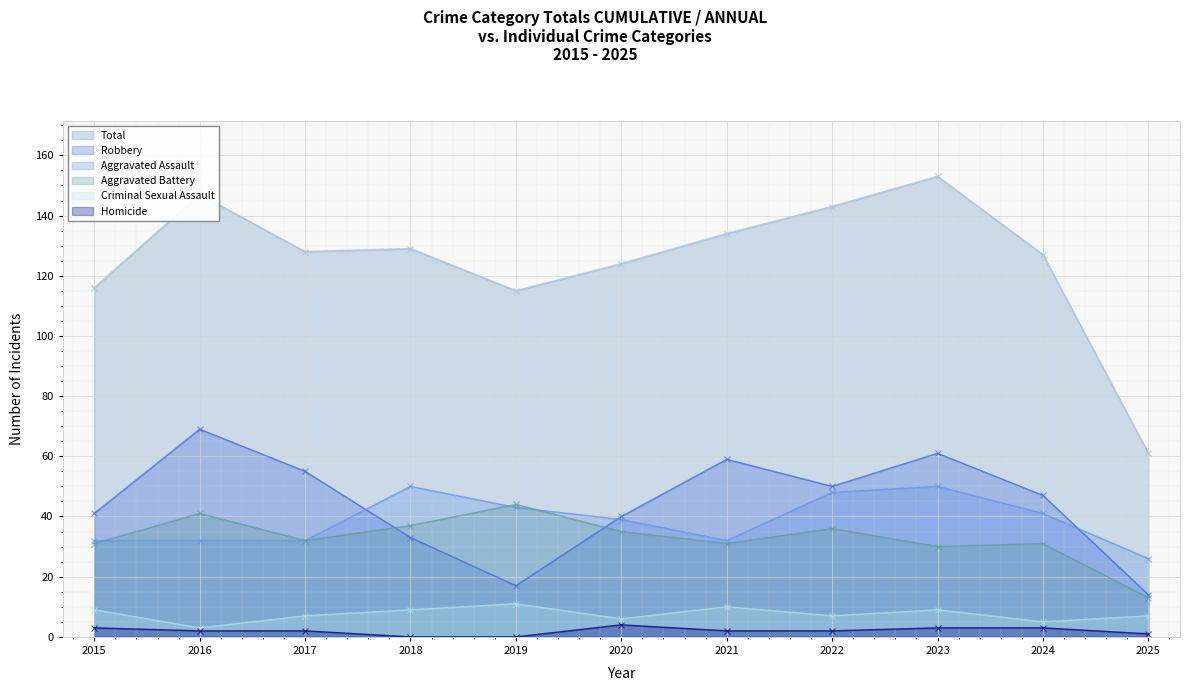

How many data points in Homicide are less than 2?

3